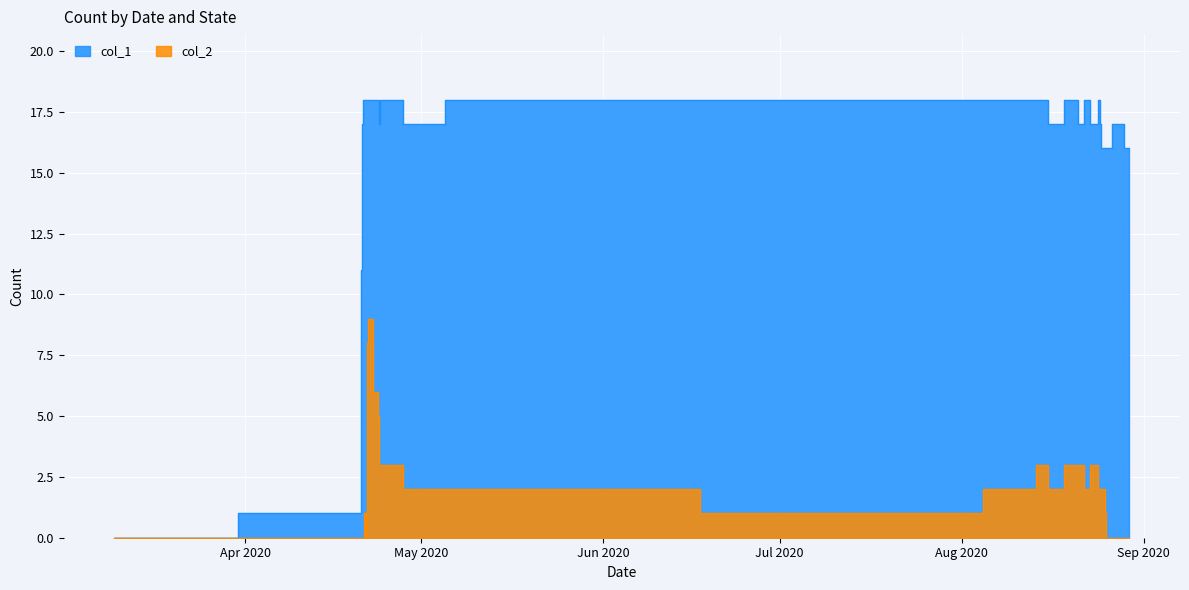

List the series in order of their peak value, lowest first.

col_2, col_1